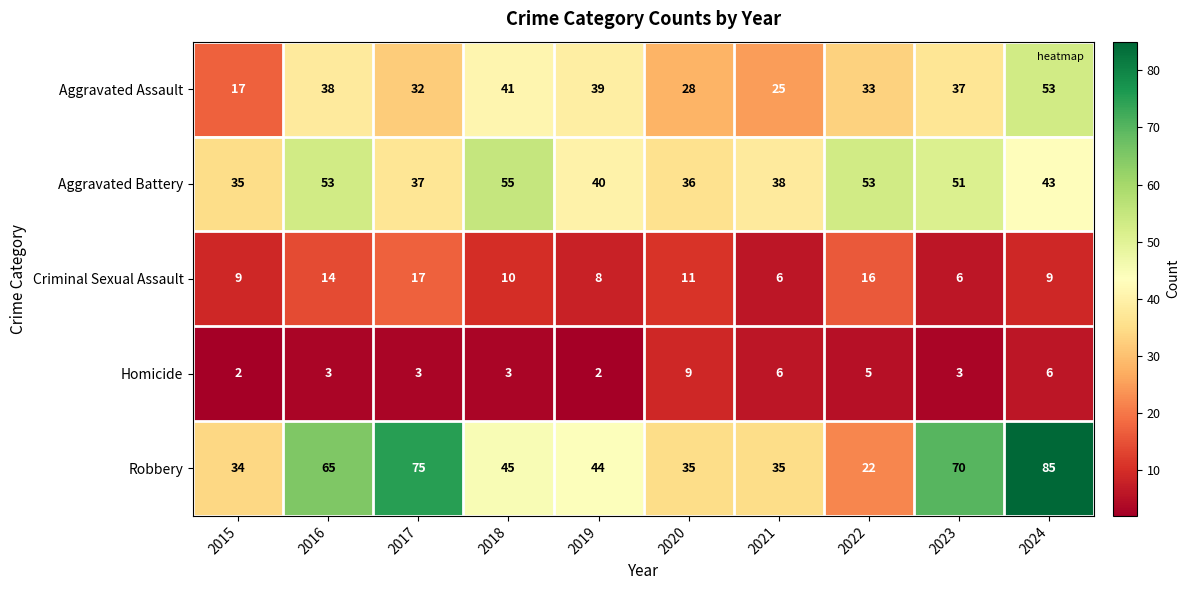

At which category is the sum across all series the highest?

2024